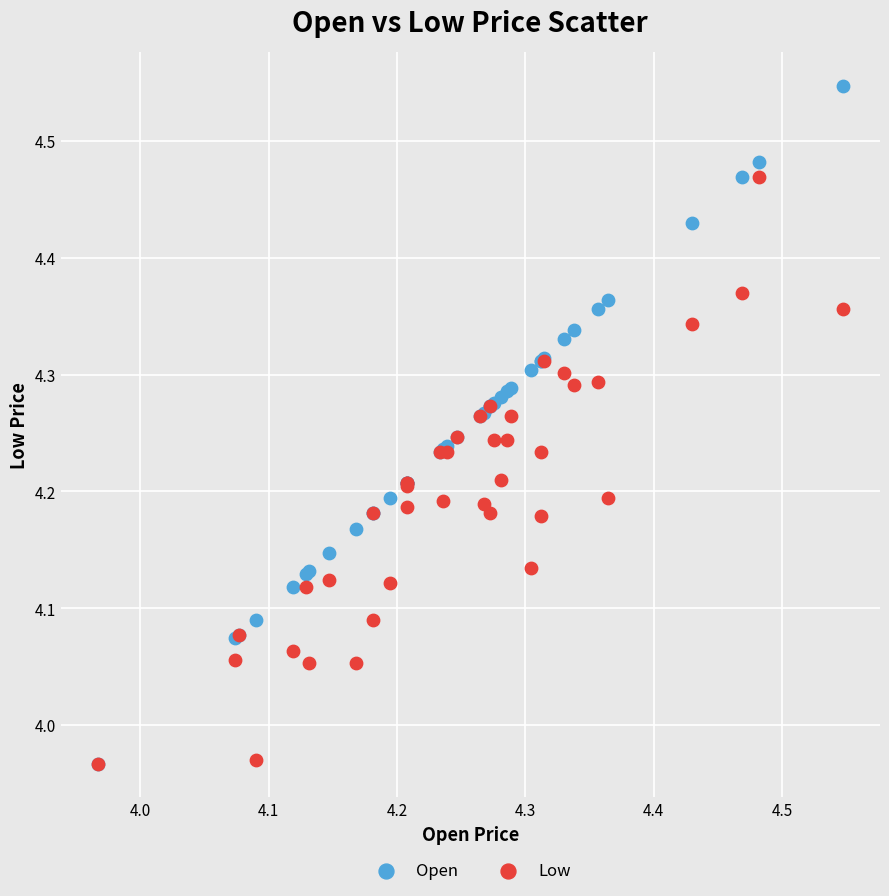

Which series reaches the maximum Y coordinate?

Open